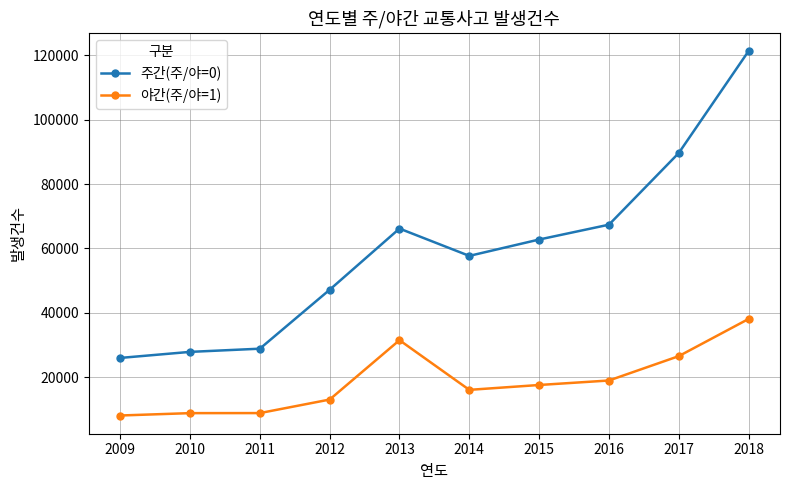

At how many categories does at least one series exceed 50188?

6